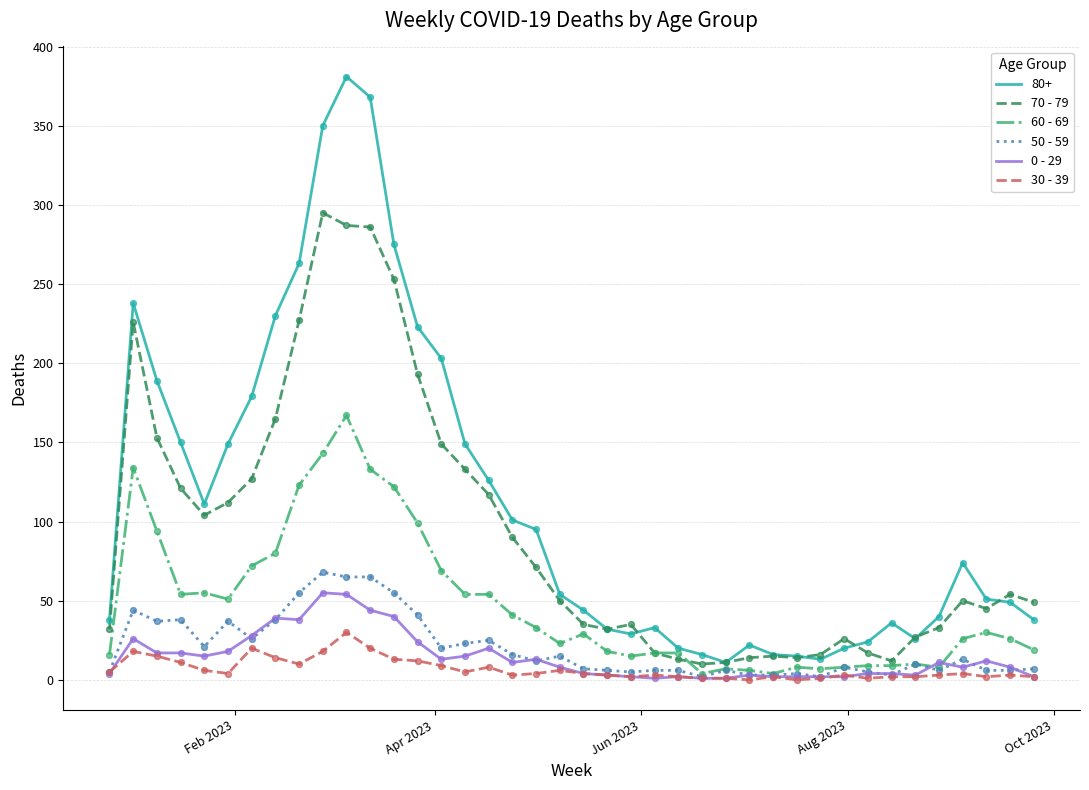

What is the greatest value displayed?

381